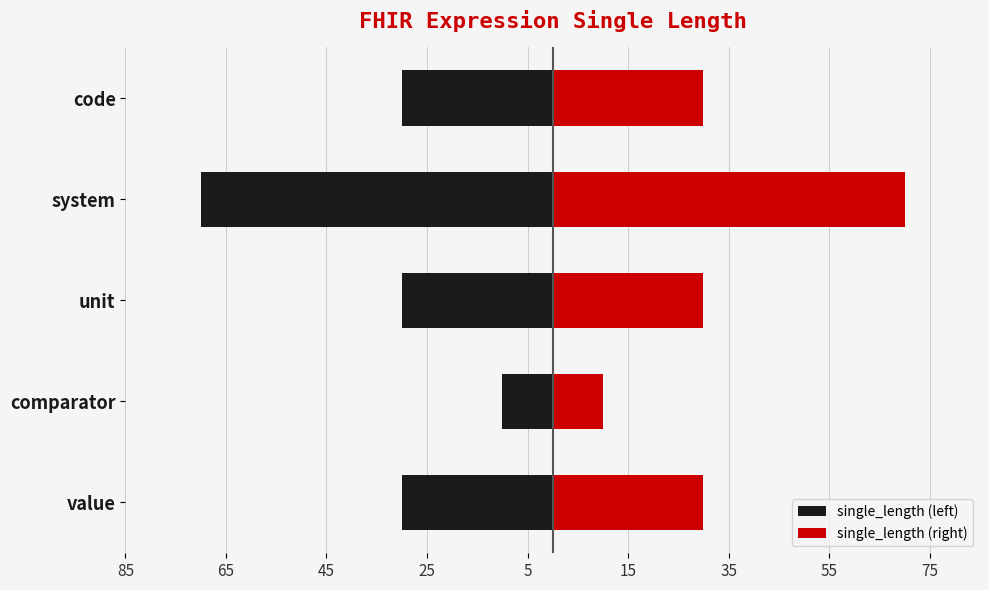

What is the value of the single_length (left) bar at the 1st from the left?

-30